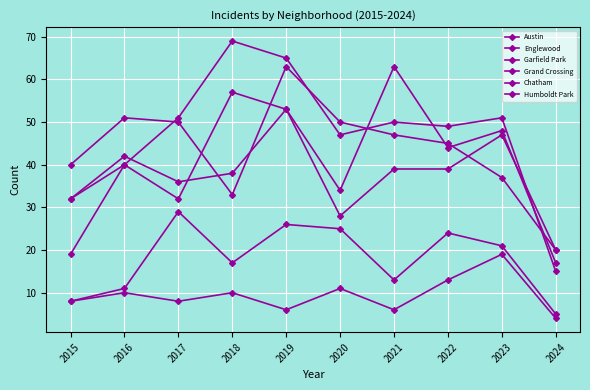

In Grand Crossing, how many points are higher than both neighbors (excluding endpoints)?

3